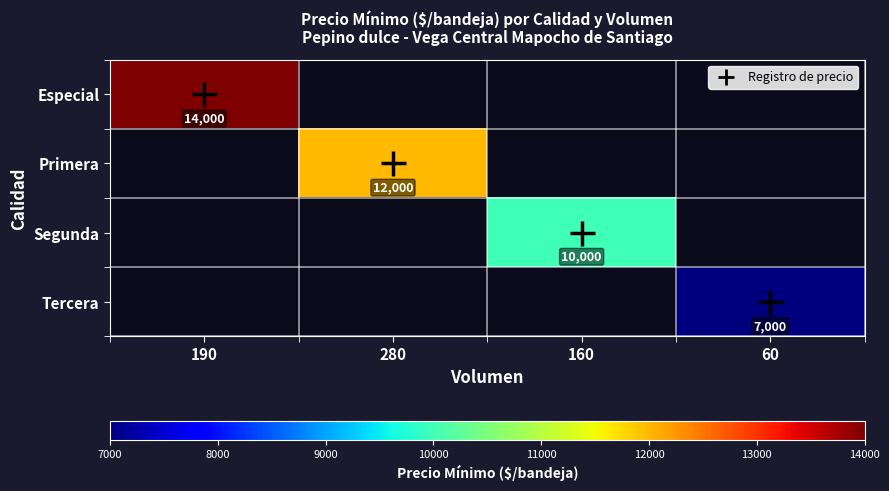

True or false: Primera has a value of 12000 at 280.

True